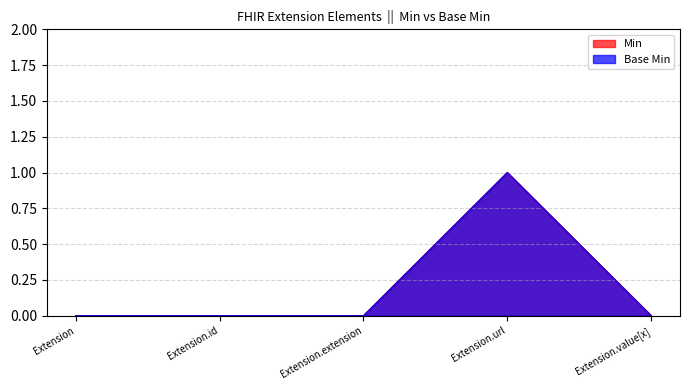

What are all the series names shown in the legend?

Min, Base Min